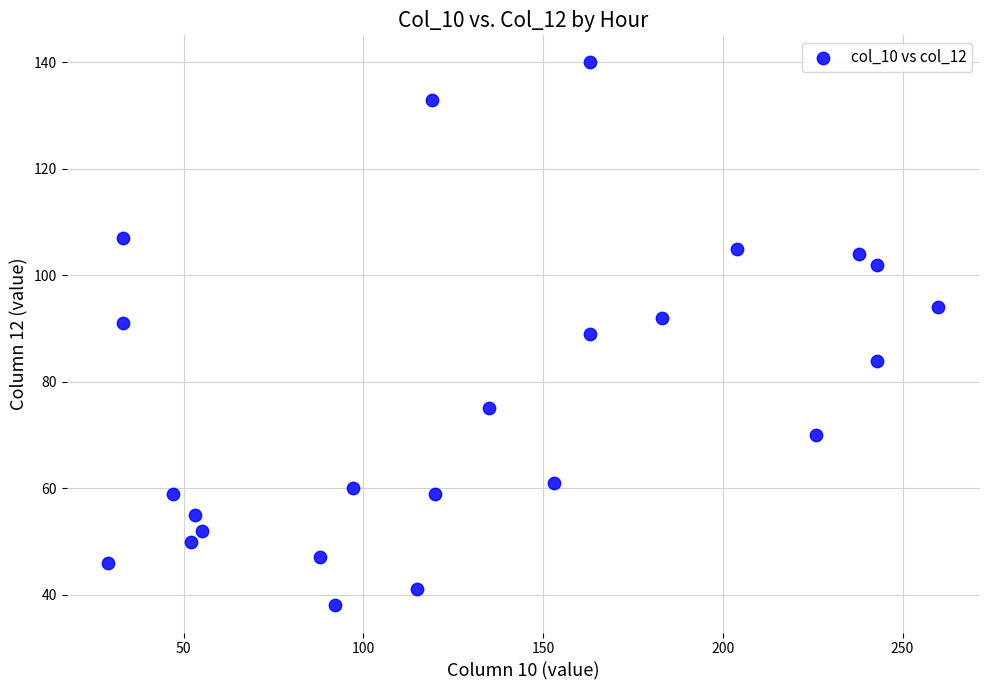

What is the range of X values (max minus min)?

231